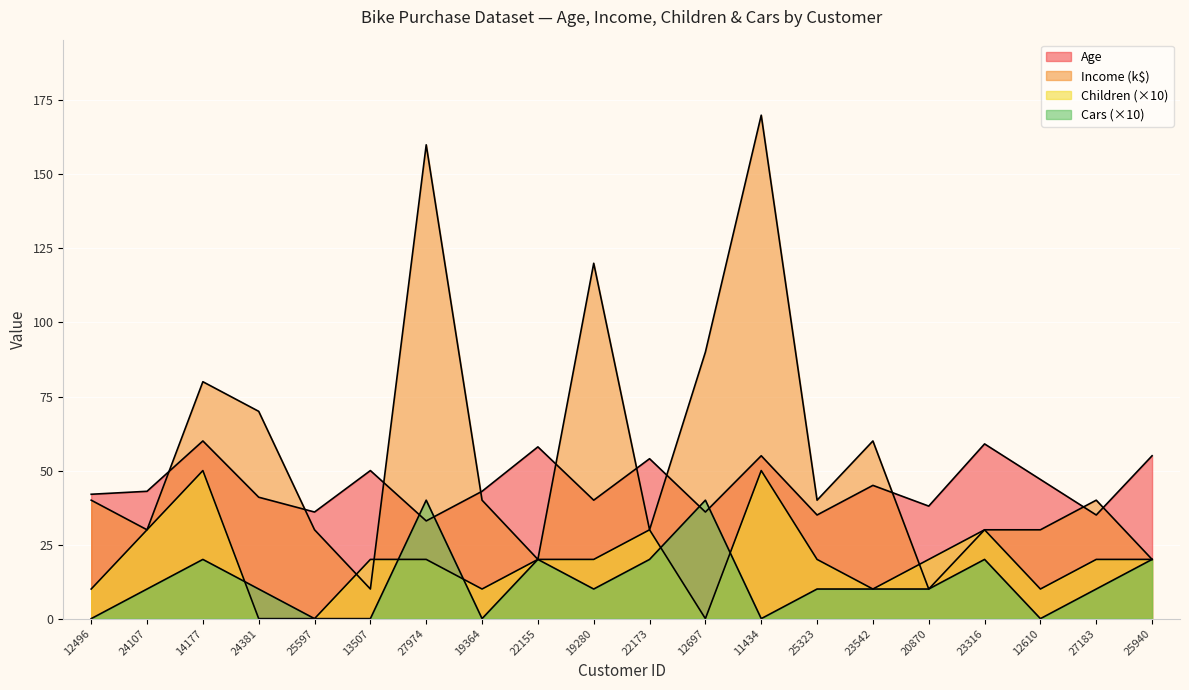

Reading left to right, list all the values displayed in this chart.

Age: 42	43	60	41	36	50	33	43	58	40	54	36	55	35	45	38	59	47	35	55
Income: 40	30	80	70	30	10	160	40	20	120	30	90	170	40	60	10	30	30	40	20
Children: 10	30	50	0	0	20	20	10	20	20	30	0	50	20	10	20	30	10	20	20
Cars: 0	10	20	10	0	0	40	0	20	10	20	40	0	10	10	10	20	0	10	20